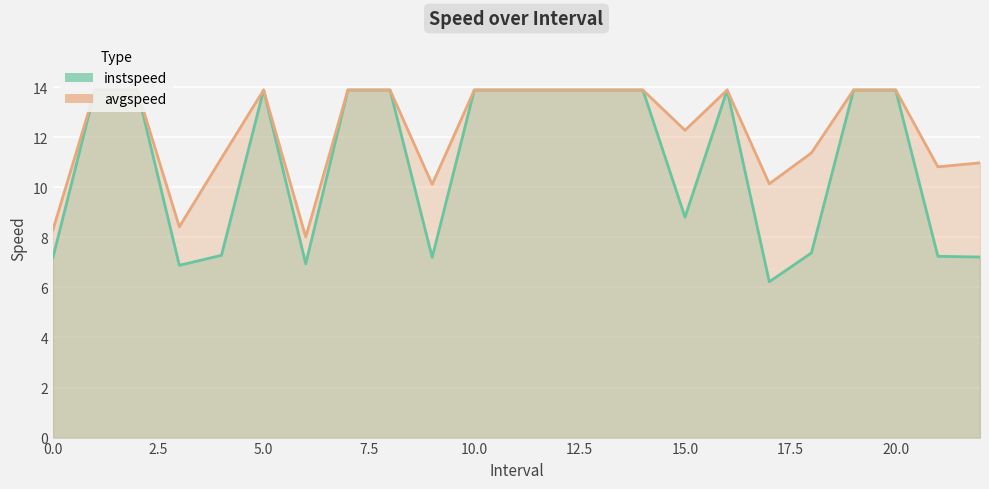

Reading left to right, what are all the values shown in this chart?

instspeed: 0.0=7.2	1.0=13.9	2.0=13.9	3.0=6.9	4.0=7.3	5.0=13.9	6.0=6.9	7.0=13.9	8.0=13.9	9.0=7.2	10.0=13.9	11.0=13.9	12.0=13.9	13.0=13.9	14.0=13.9	15.0=8.8	16.0=13.9	17.0=6.2	18.0=7.4	19.0=13.9	20.0=13.9	21.0=7.2	22.0=7.2
avgspeed: 0.0=8.3	1.0=13.9	2.0=13.9	3.0=8.4	4.0=11.2	5.0=13.9	6.0=8.0	7.0=13.9	8.0=13.9	9.0=10.1	10.0=13.9	11.0=13.9	12.0=13.9	13.0=13.9	14.0=13.9	15.0=12.3	16.0=13.9	17.0=10.1	18.0=11.4	19.0=13.9	20.0=13.9	21.0=10.8	22.0=11.0